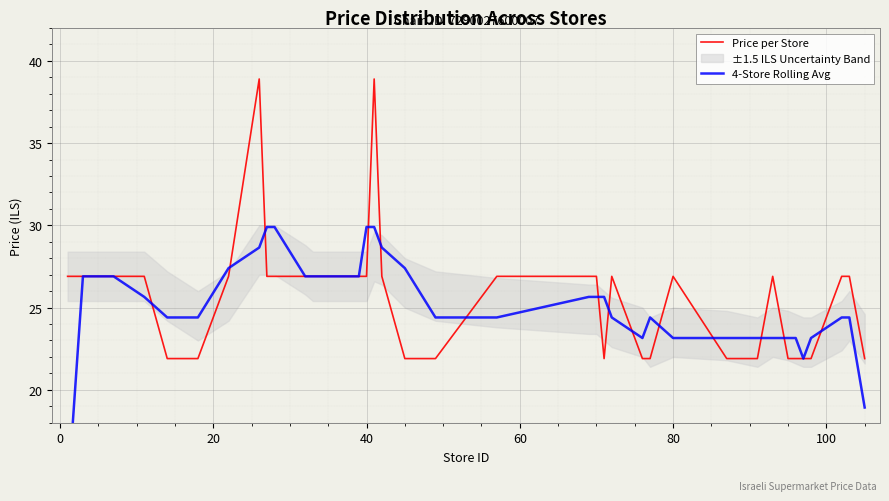

True or false: Price per Store and 4-Store Rolling Avg intersect in this chart.

True